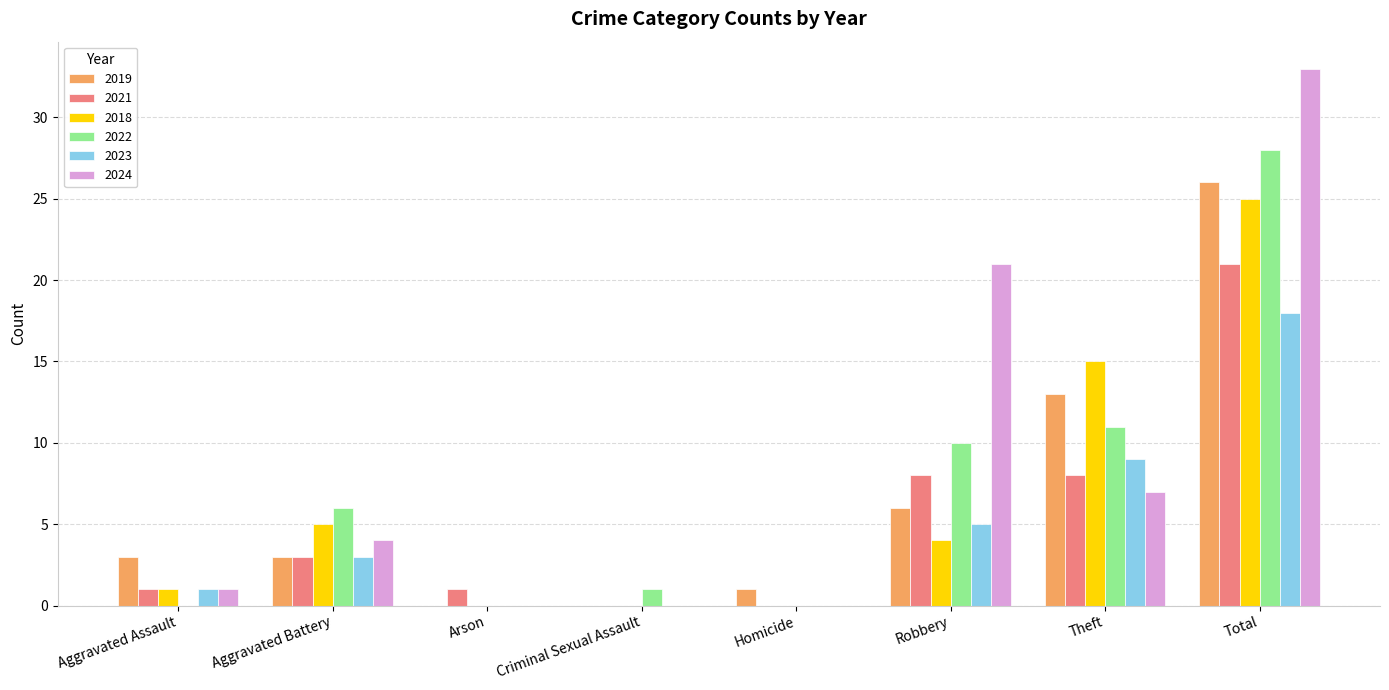

Is the value of 2021 at Aggravated Battery greater than the value of 2018 at Theft?

No